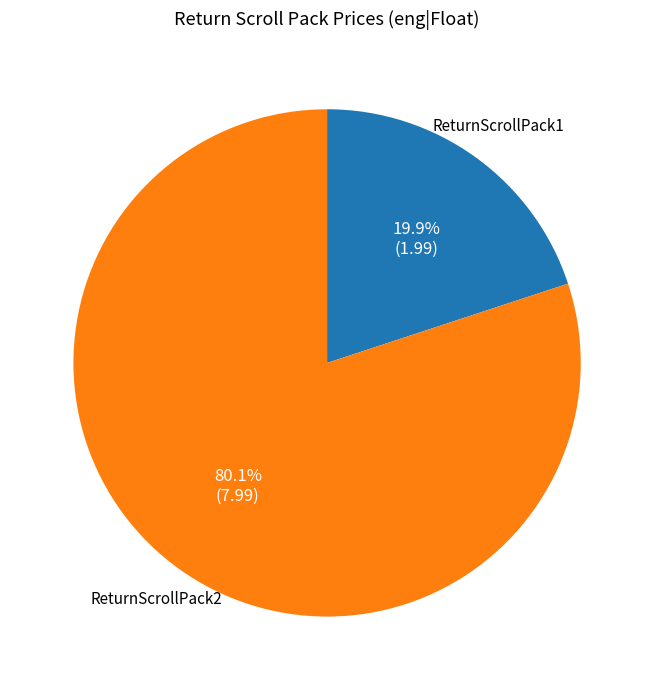

To the nearest percent, what is the combined percentage of ReturnScrollPack2 and ReturnScrollPack1?

100%